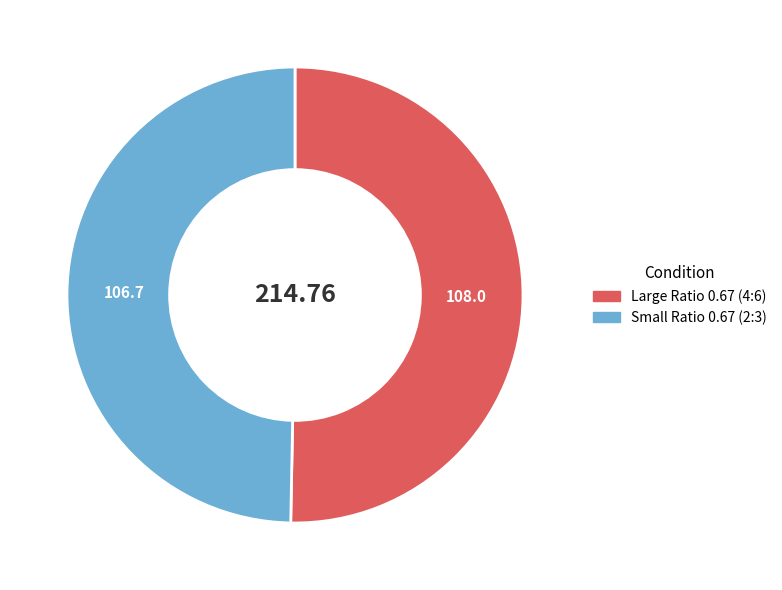

Which category has the biggest portion of the pie?

Large Ratio 0.67 (4:6)